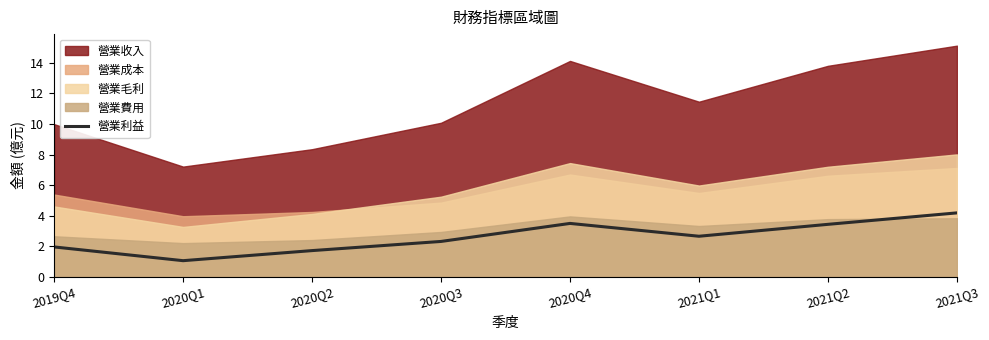

At which label does 營業利益 reach its minimum?

2020Q1